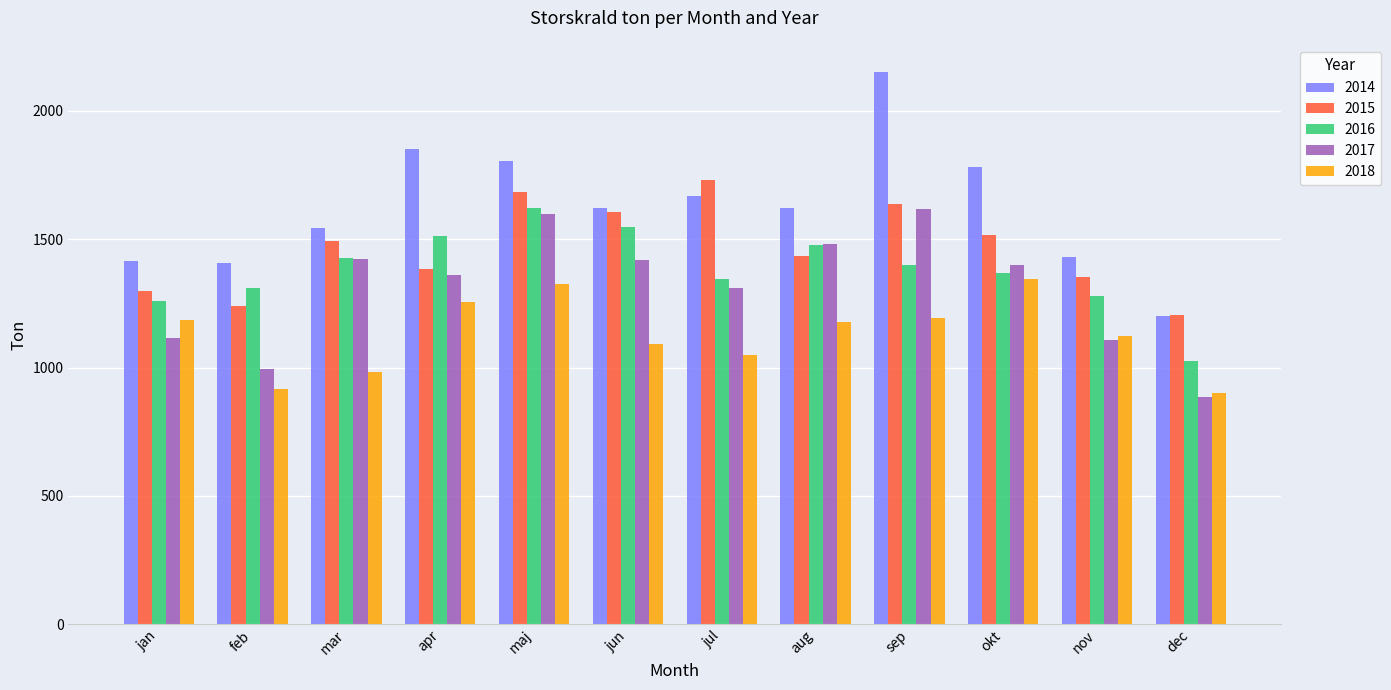

What is the difference between the 2018 values at jan and sep?

8.3